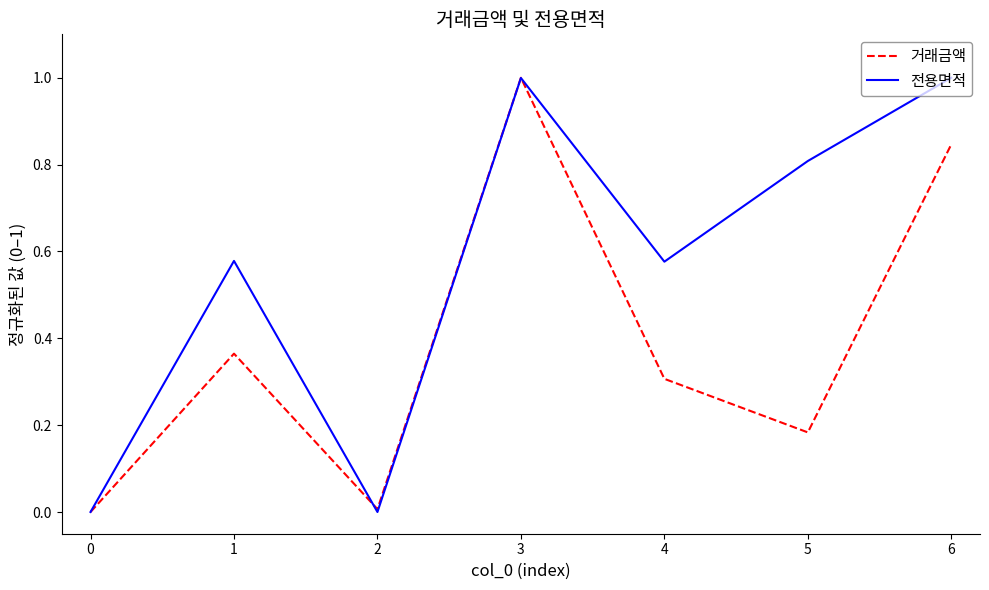

Is the value of 거래금액 at 4 greater than the value of 전용면적 at 3?

No